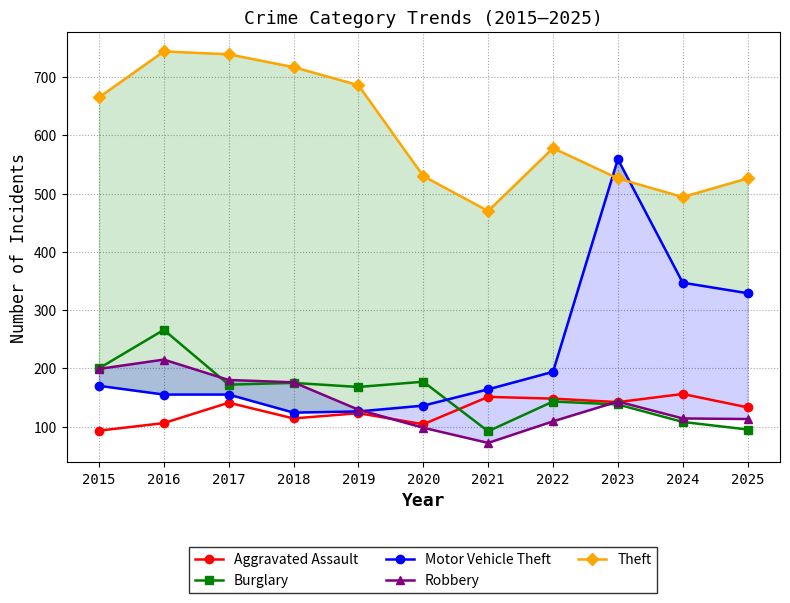

Which series has the largest total across all categories?

Theft